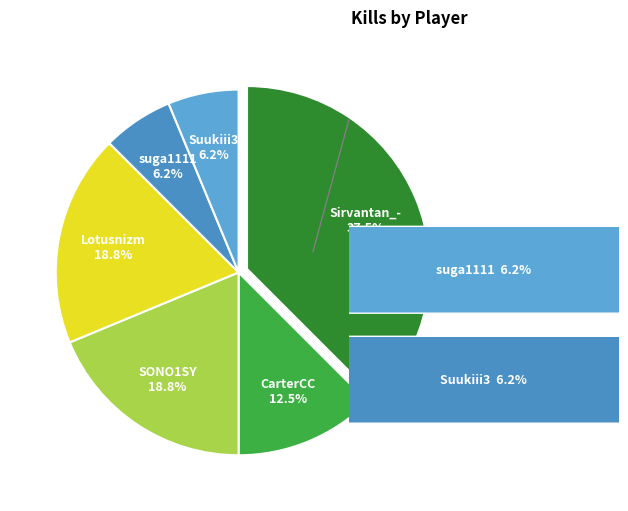

How much of the chart is everything except CarterCC?

87.5%